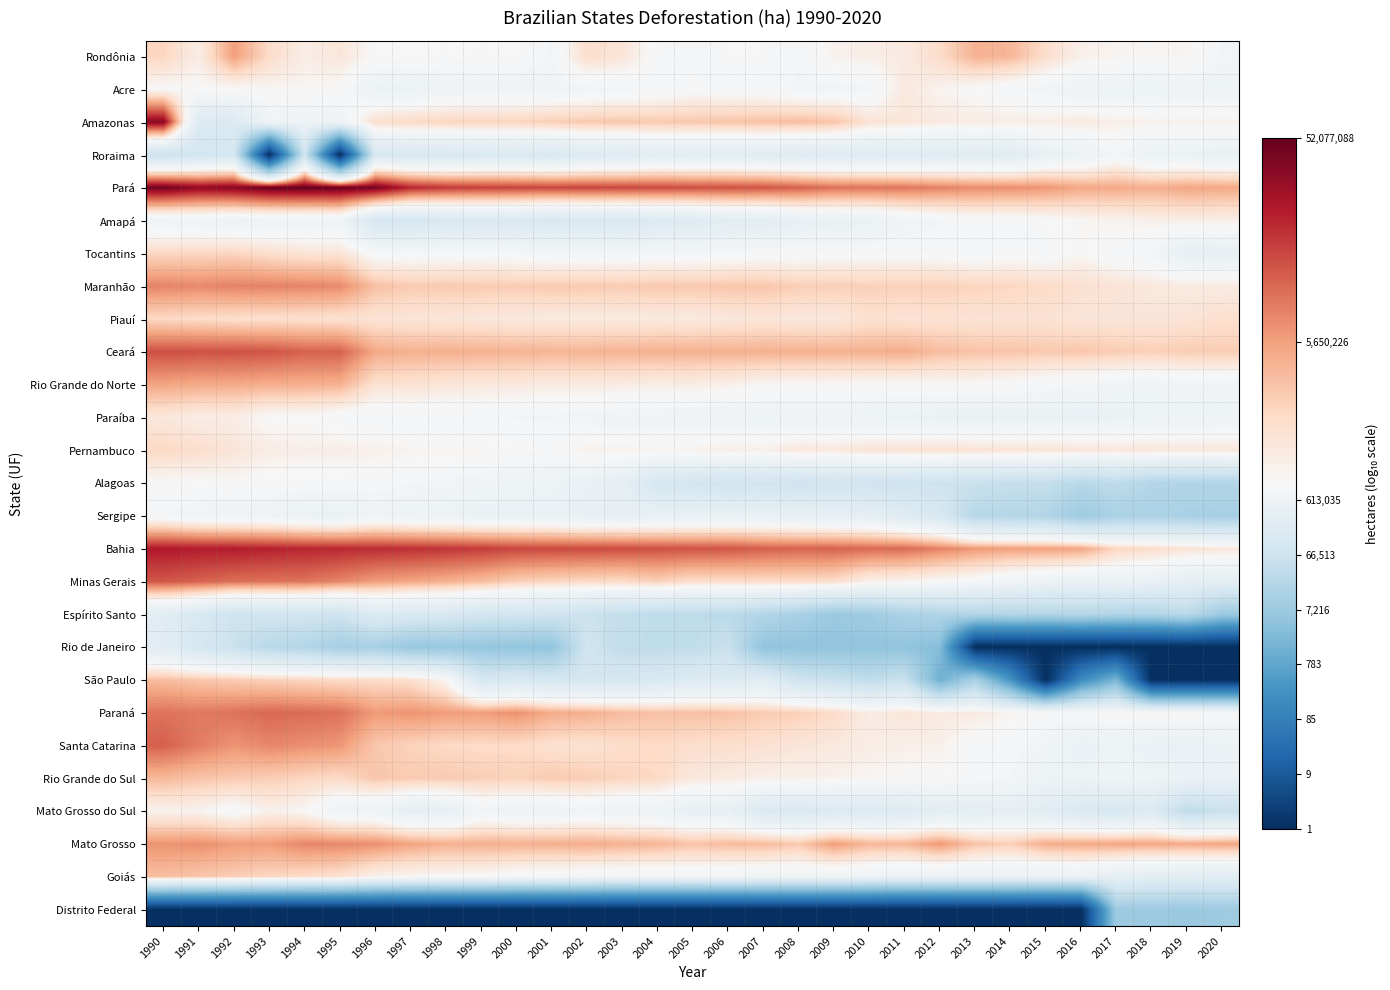

Rank the series by their maximum value, from lowest to highest.

Distrito Federal, Espírito Santo, Rio de Janeiro, Roraima, Sergipe, Alagoas, Mato Grosso do Sul, Amapá, Acre, Paraíba, Piauí, Pernambuco, Tocantins, Goiás, São Paulo, Rio Grande do Sul, Rio Grande do Norte, Rondônia, Mato Grosso, Maranhão, Paraná, Santa Catarina, Minas Gerais, Ceará, Bahia, Amazonas, Pará